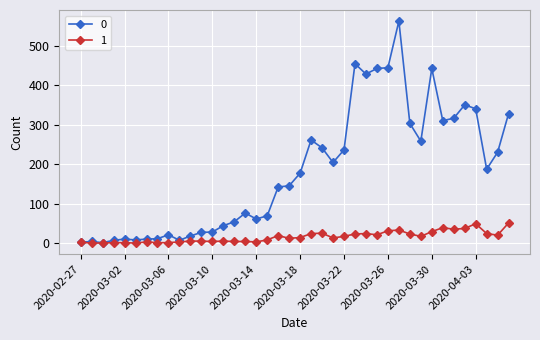

True or false: 1 has more than 1 interior local peaks.

True